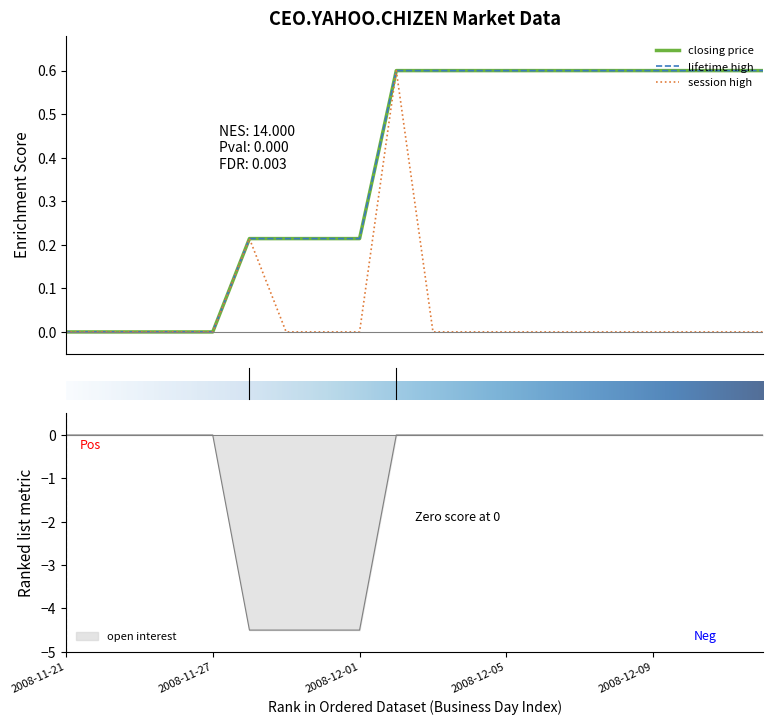

Is it true that open interest equals 1.9 at 2008-11-27?

False